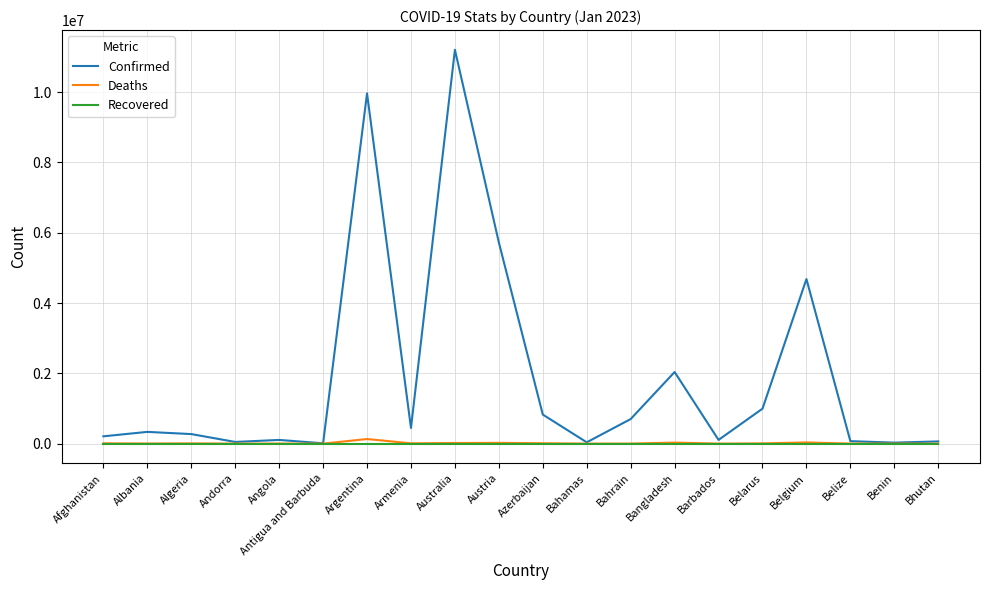

The Recovered series shows 0 at Argentina. True or false?

True